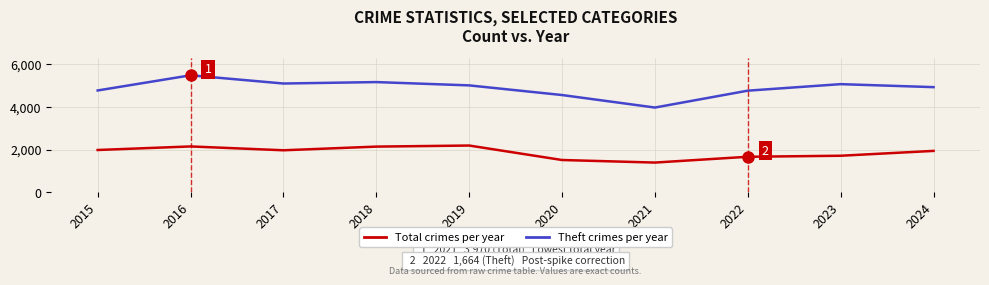

What is the maximum value shown in the chart?

5481